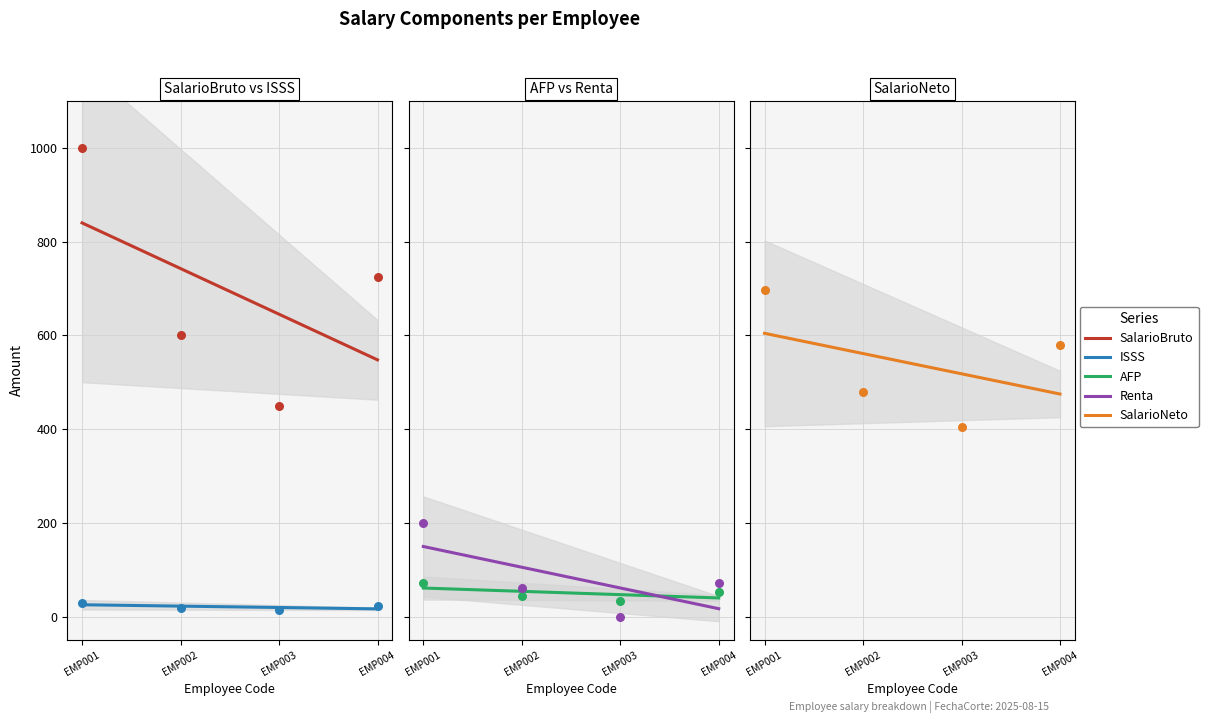

Which series contains the lowest Y value?

ISSS